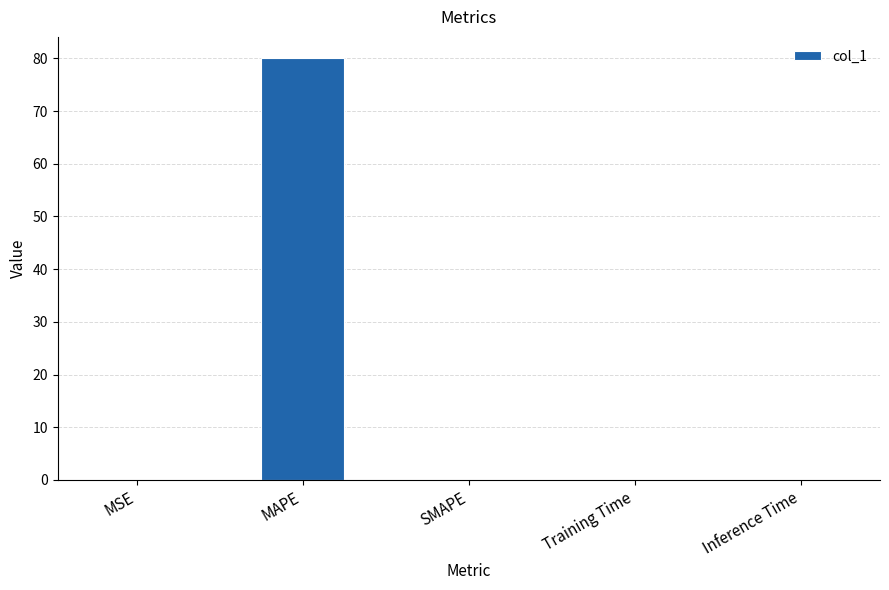

Is it true that the value at Inference Time is 0.0?

True